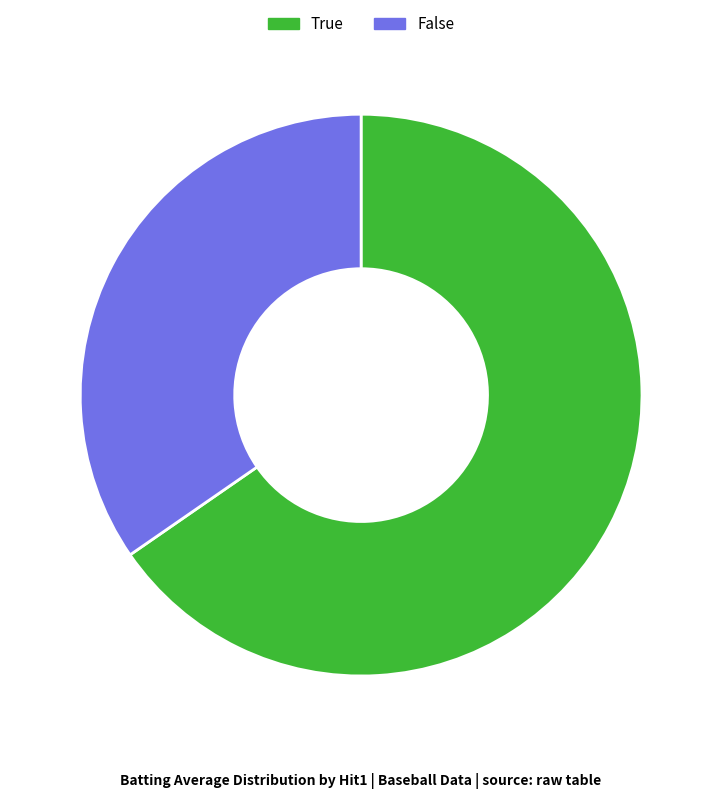

What is the majority slice?

True